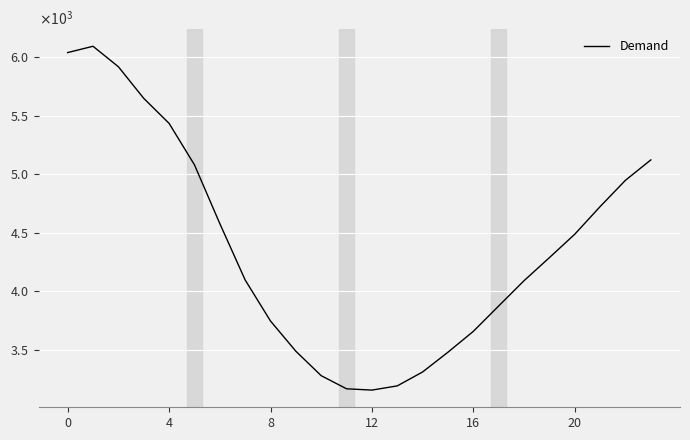

What is the sum of all values?

104933